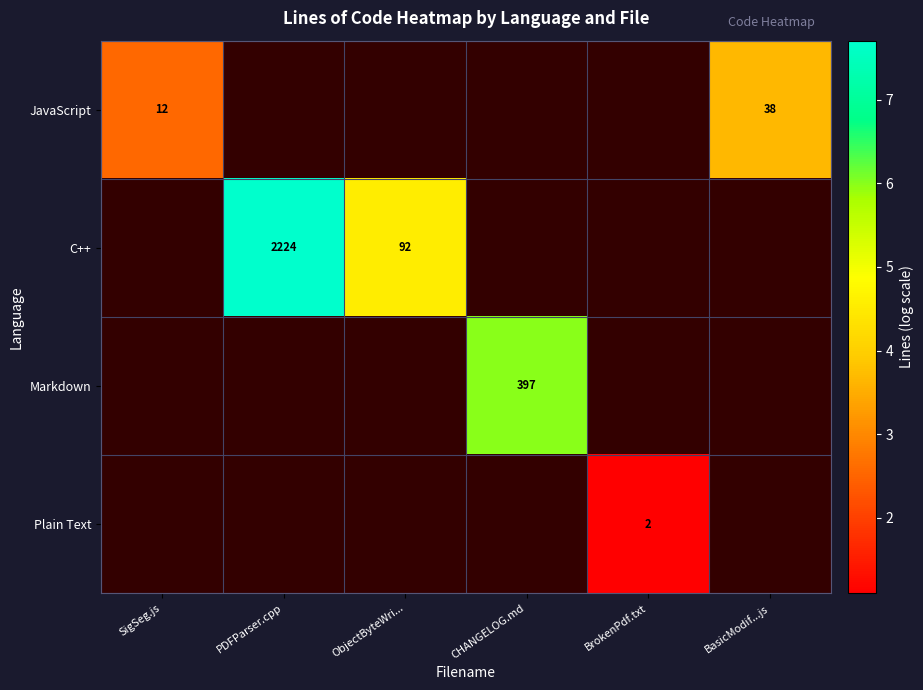

Between SigSeg.js and BasicModif...js, which is larger?

BasicModif...js